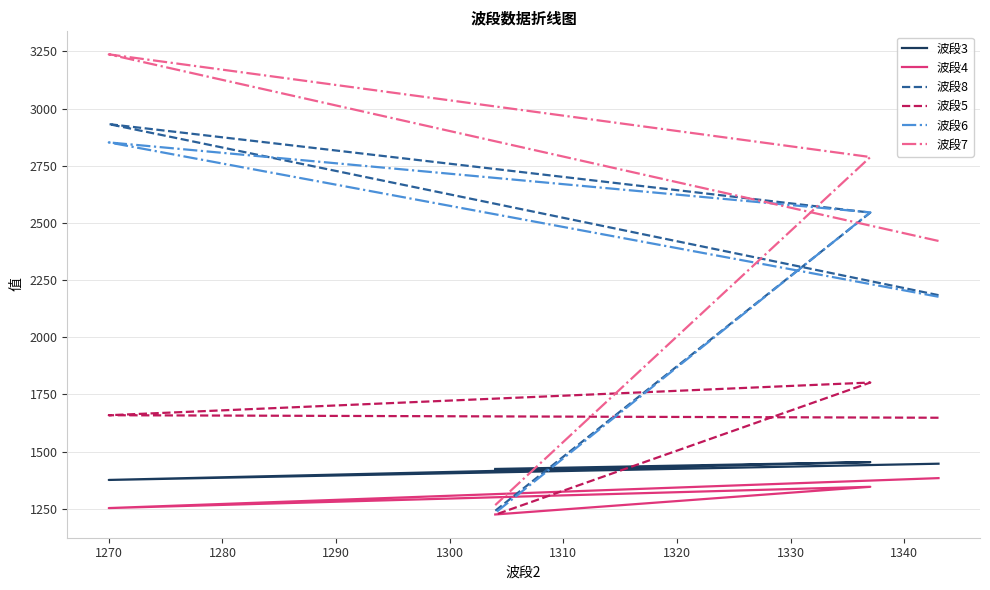

Reading left to right, transcribe all the data shown in this chart.

波段3: 1447	1376	1454	1424
波段4: 1384	1253	1346	1225
波段8: 2184	2932	2545	1241
波段5: 1648	1659	1802	1224
波段6: 2177	2852	2546	1232
波段7: 2421	3237	2788	1266